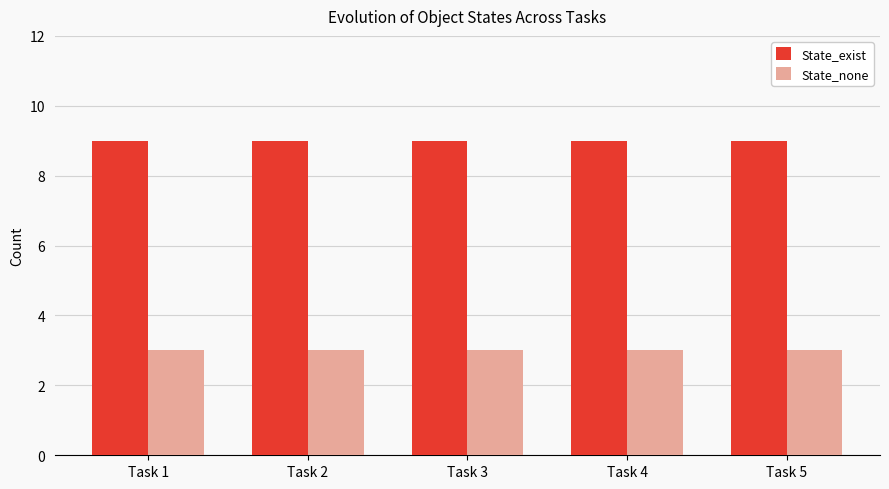

Which series has the largest total across all categories?

State_exist